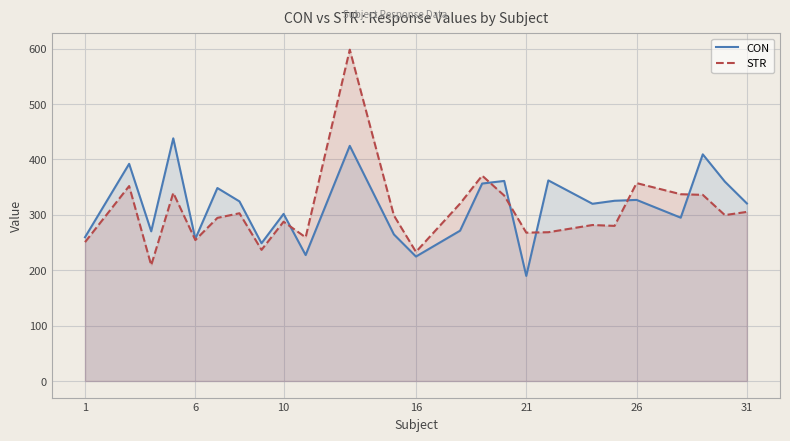

What is the minimum value for CON?

189.7